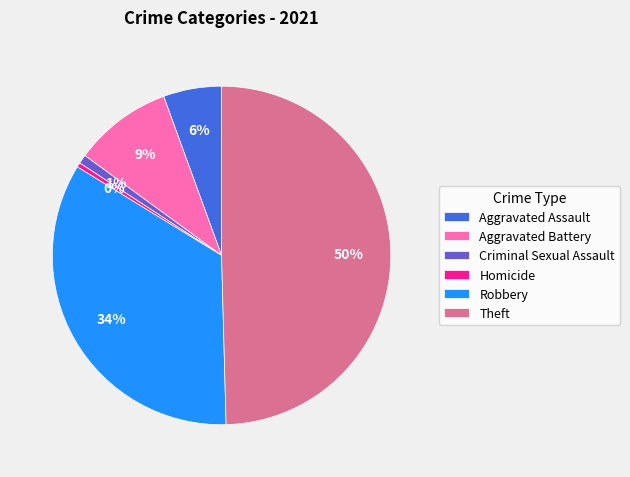

Which slice is the largest?

Theft